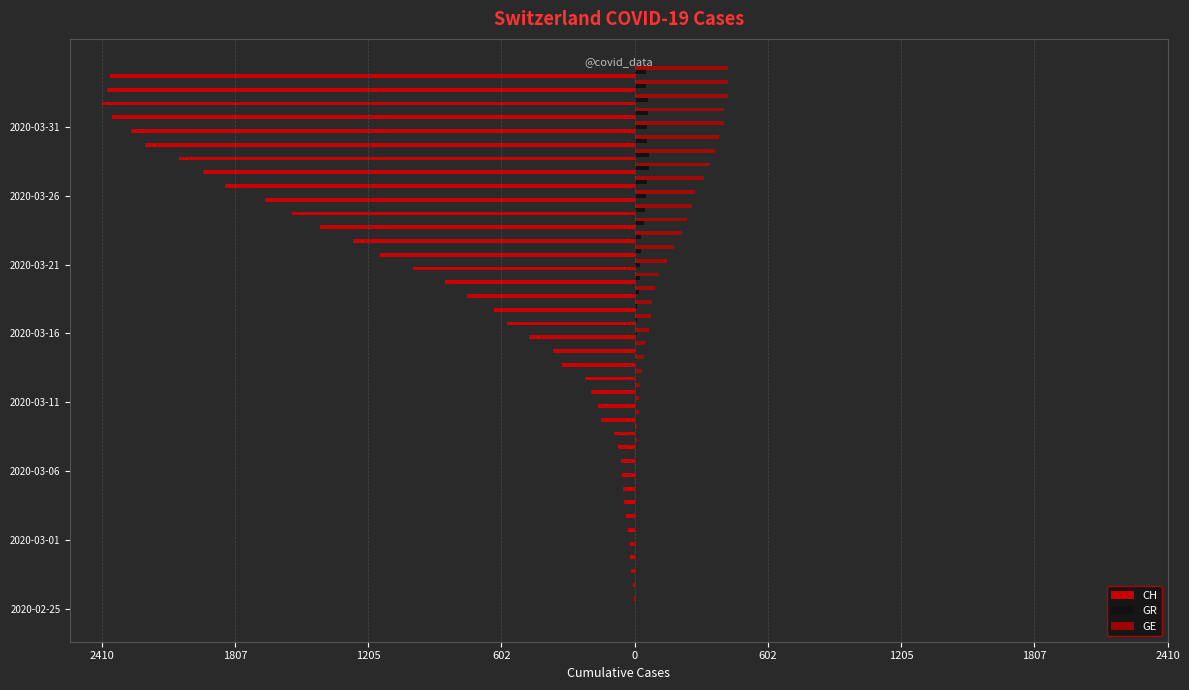

Reading left to right, what are all the values shown in this chart?

CH: 0	-1	-5	-17	-20	-21	-30	-37	-47	-51	-59	-60	-74	-93	-150	-165	-197	-224	-330	-369	-478	-578	-637	-760	-857	-1000	-1149	-1274	-1422	-1549	-1670	-1852	-1950	-2062	-2215	-2277	-2361	-2410	-2386	-2370
GR: 0	0	0	0	0	0	0	0	0	0	0	0	0	0	0	0	0	0	6	0	9	9	13	18	24	24	27	29	43	45	52	58	63	63	58	58	59	60	51	52
GE: 0	1	1	2	3	3	3	4	4	5	7	7	9	13	18	20	23	33	43	46	66	75	78	92	109	145	179	214	238	258	272	313	339	365	382	405	406	424	424	421